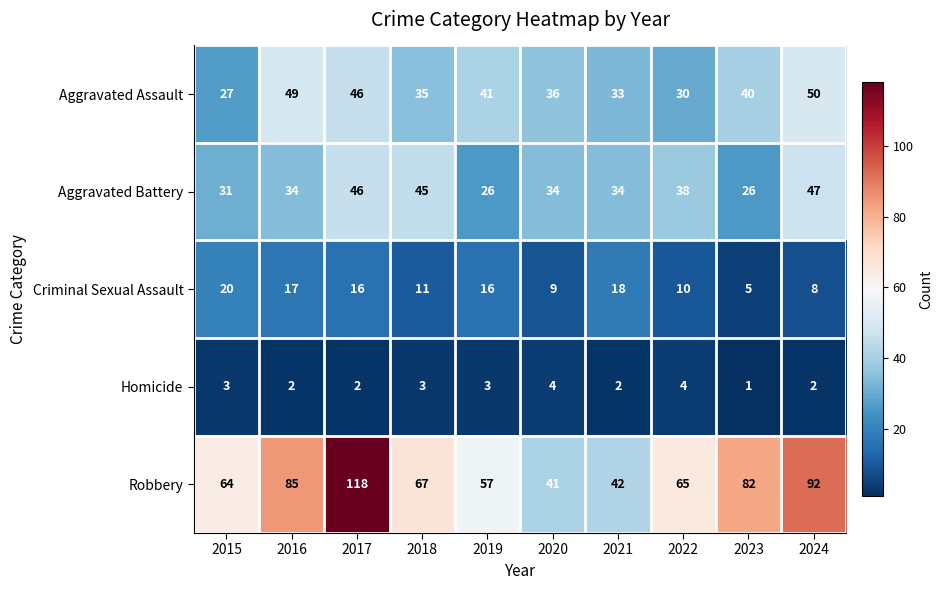

The Criminal Sexual Assault series shows 5 at 2016. True or false?

False